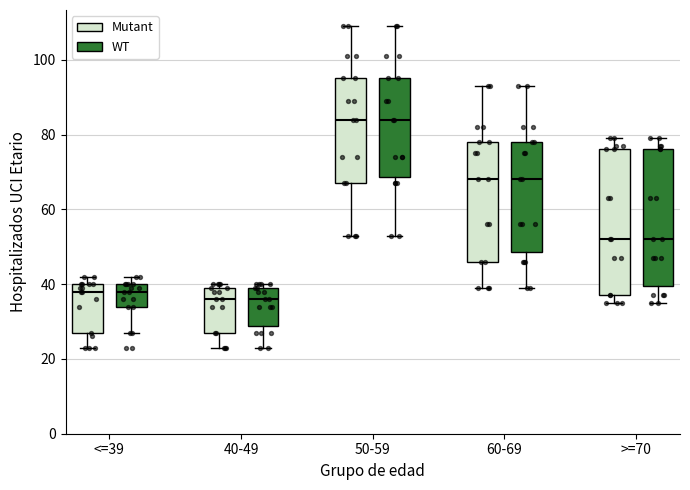

Which box is the tallest, from its lower edge to its upper edge?

>=70 (Mutant)